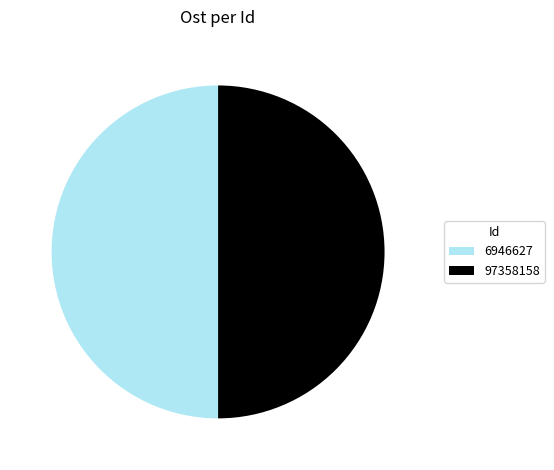

Approximately how many times larger is the value at 97358158 compared to 6946627?

1.0